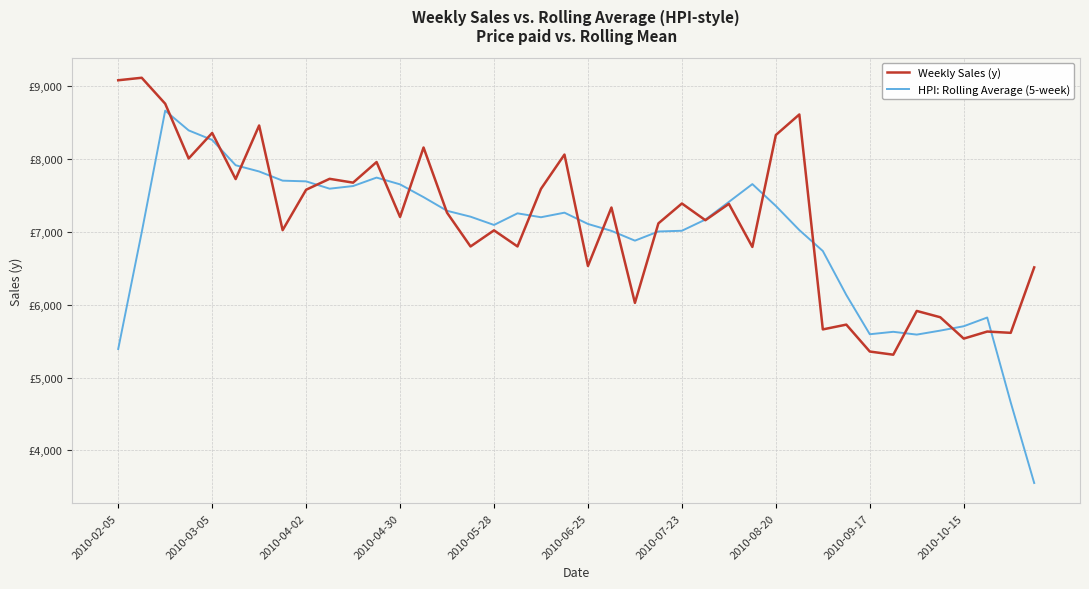

What are all the series names shown in the legend?

Weekly Sales (y), HPI: Rolling Average (5-week)